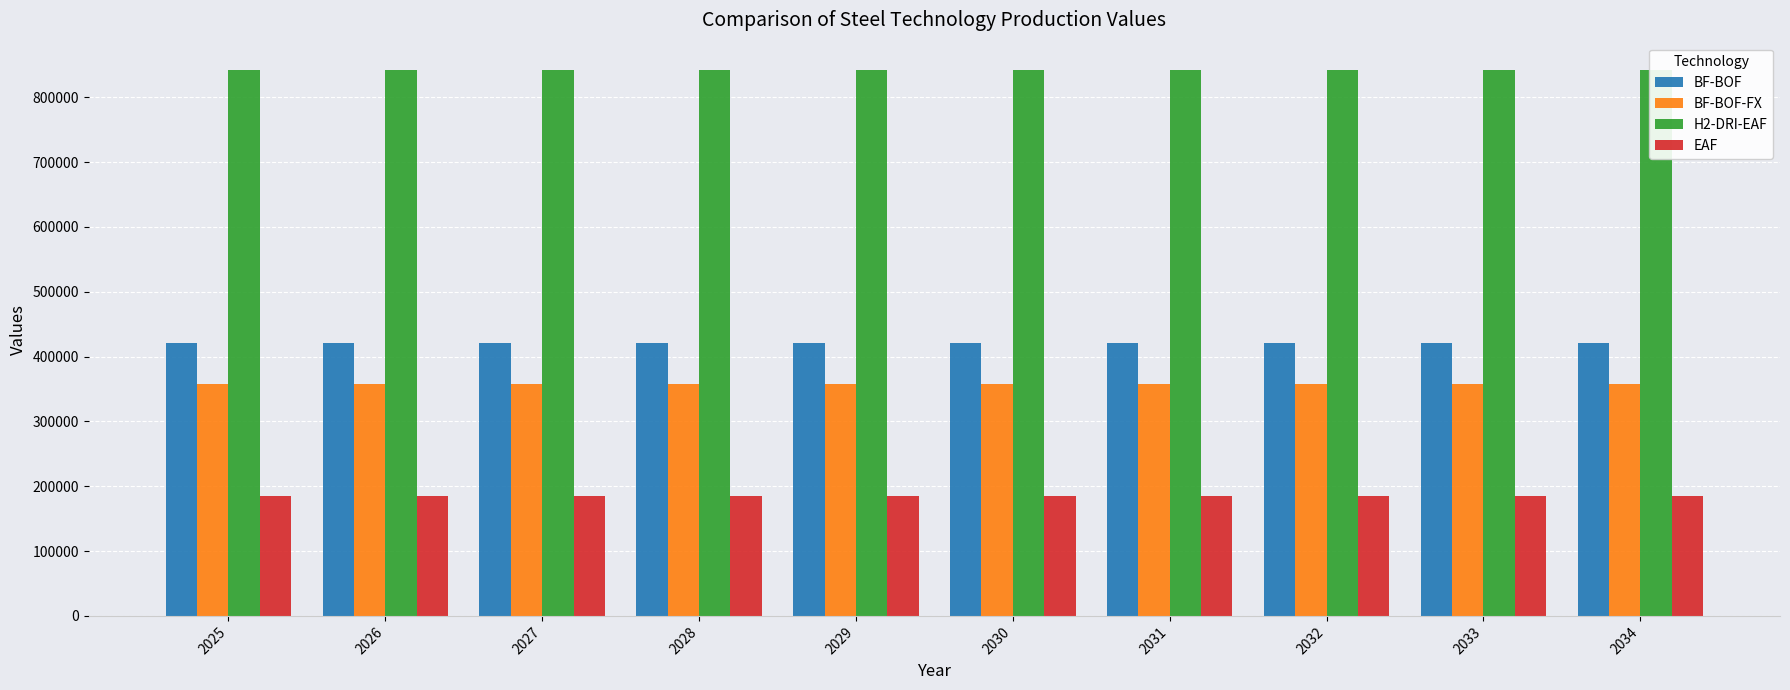

Reading right to left, transcribe all the data shown in this chart.

BF-BOF: 2034=421098.9	2033=421098.9	2032=421098.9	2031=421098.9	2030=421098.9	2029=421098.9	2028=421098.9	2027=421098.9	2026=421098.9	2025=421098.9
BF-BOF-FX: 2034=357934.1	2033=357934.1	2032=357934.1	2031=357934.1	2030=357934.1	2029=357934.1	2028=357934.1	2027=357934.1	2026=357934.1	2025=357934.1
H2-DRI-EAF: 2034=842197.8	2033=842197.8	2032=842197.8	2031=842197.8	2030=842197.8	2029=842197.8	2028=842197.8	2027=842197.8	2026=842197.8	2025=842197.8
EAF: 2034=185299.8	2033=185299.8	2032=185299.8	2031=185299.8	2030=185299.8	2029=185299.8	2028=185299.8	2027=185299.8	2026=185299.8	2025=185299.8